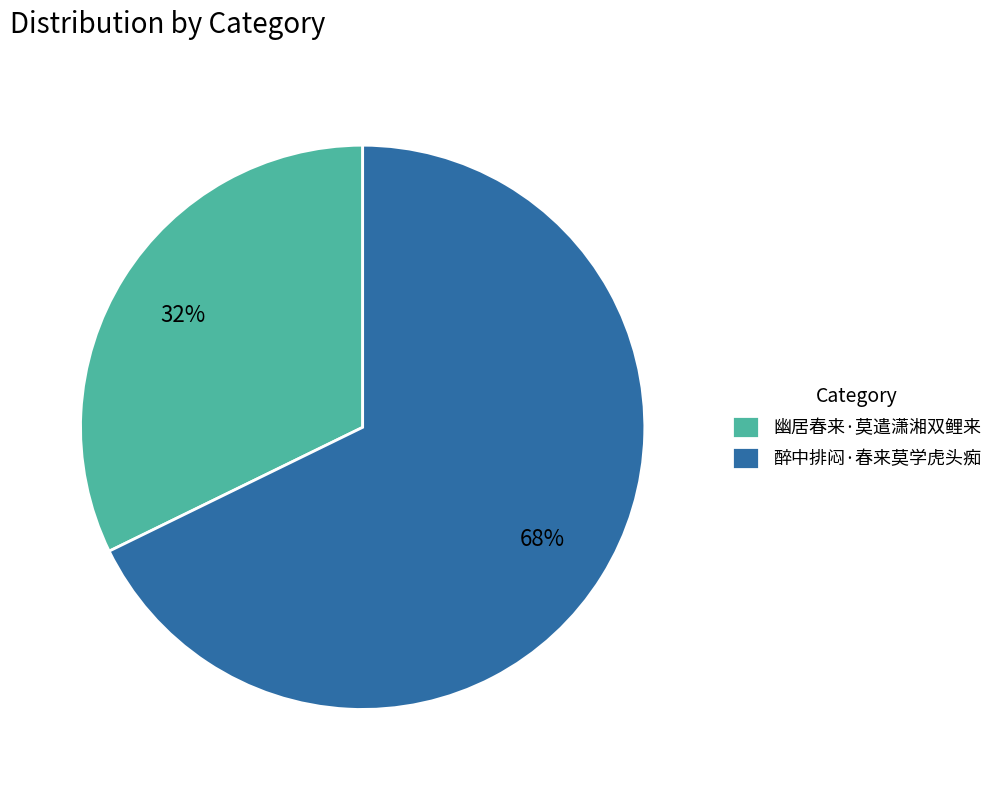

Which slice is the largest?

醉中排闷·春来莫学虎头痴